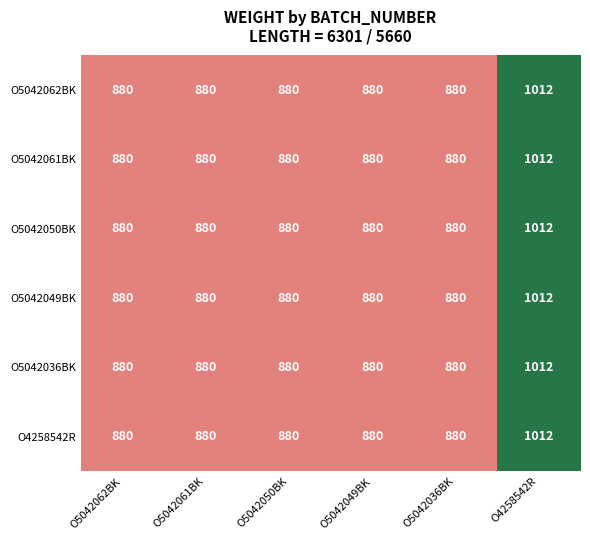

What is the total value across all series at O5042061BK?

5280